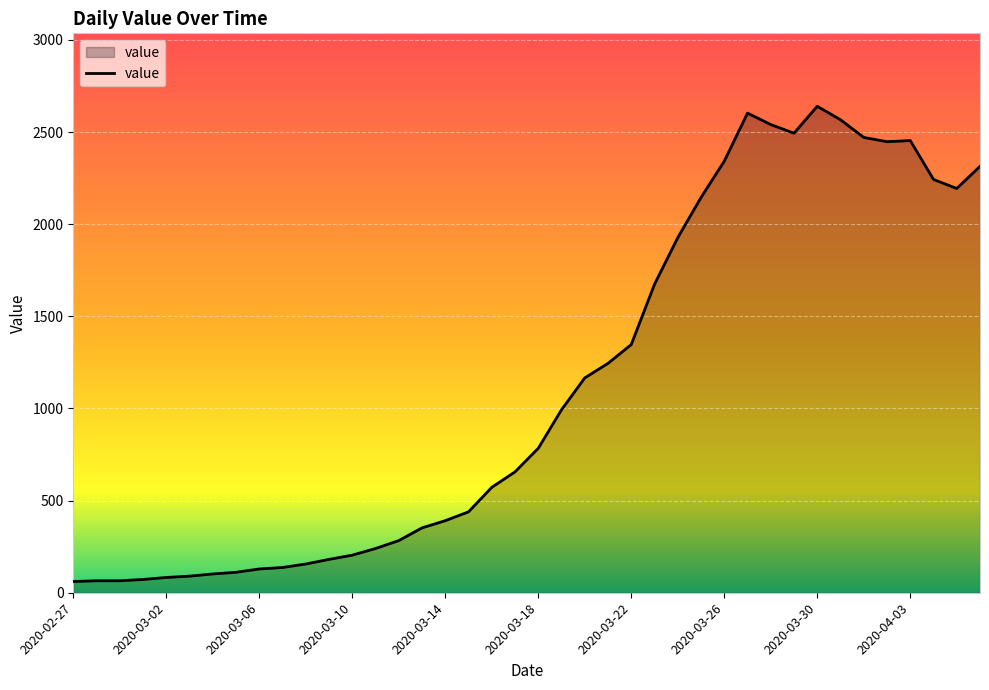

What is the difference between the maximum and minimum values?

2579